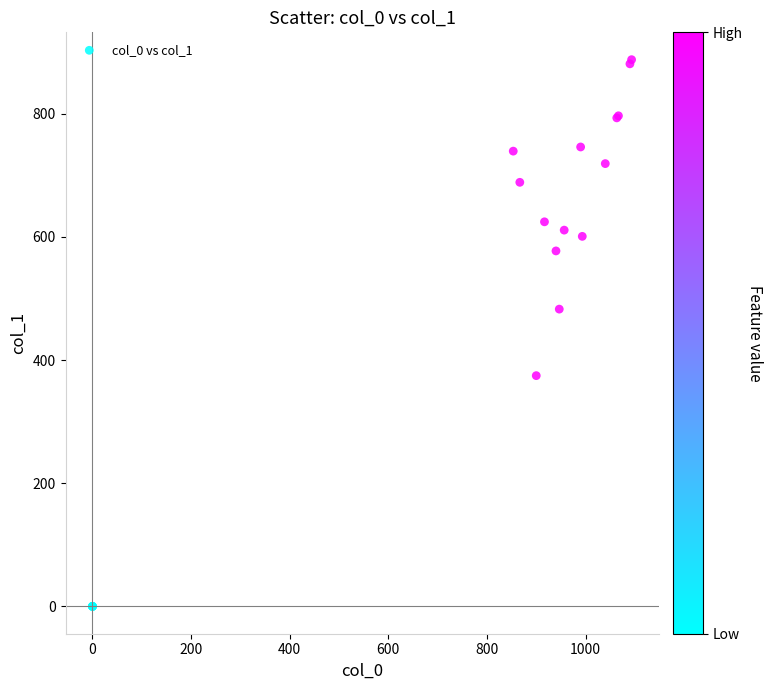

What Y value in the scatter plot is closest to 443?

482.6